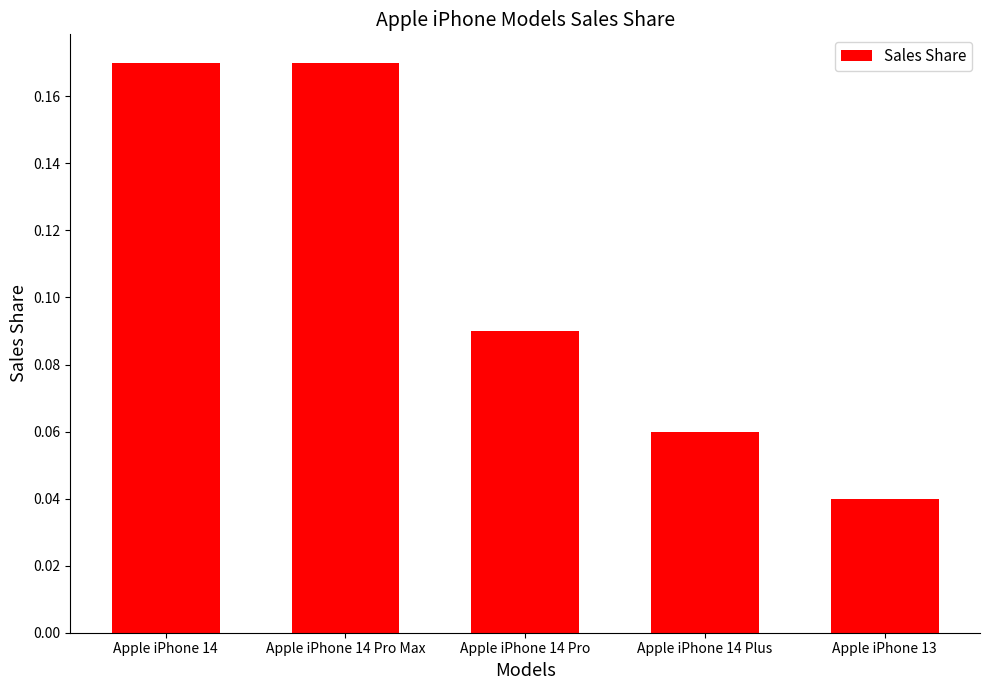

How many bars are there in total?

5